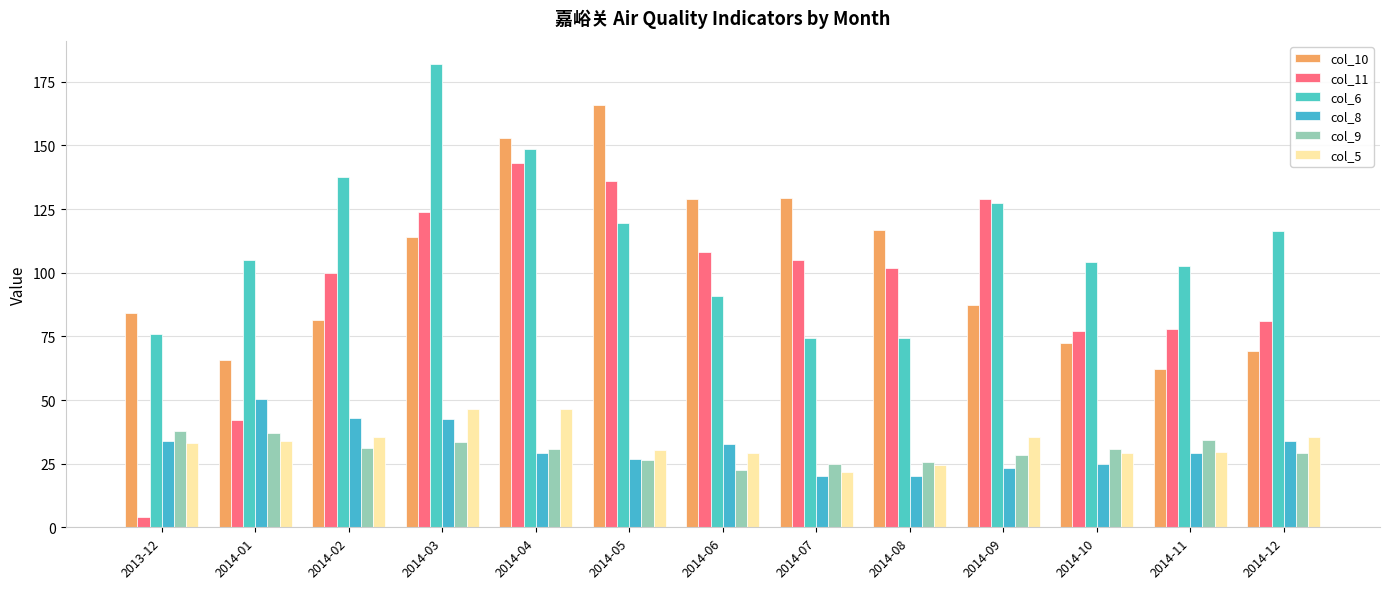

How many bars are there in total?

78